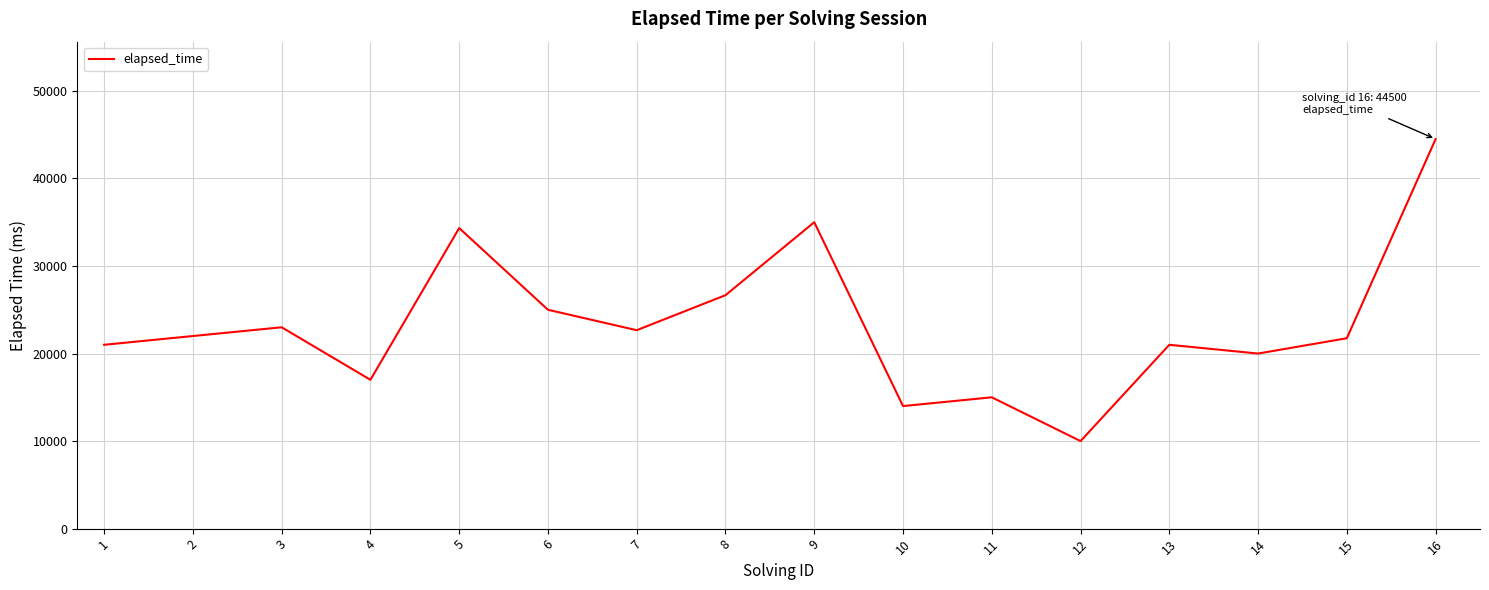

What value does the data have at 14, to the nearest 100?

20000